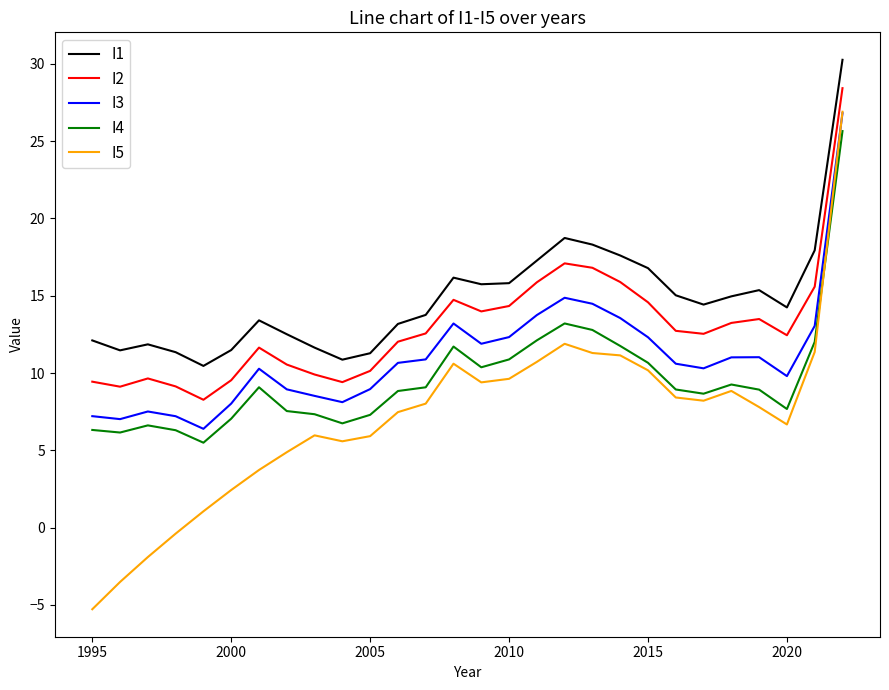

True or false: I1 and I2 intersect in this chart.

False